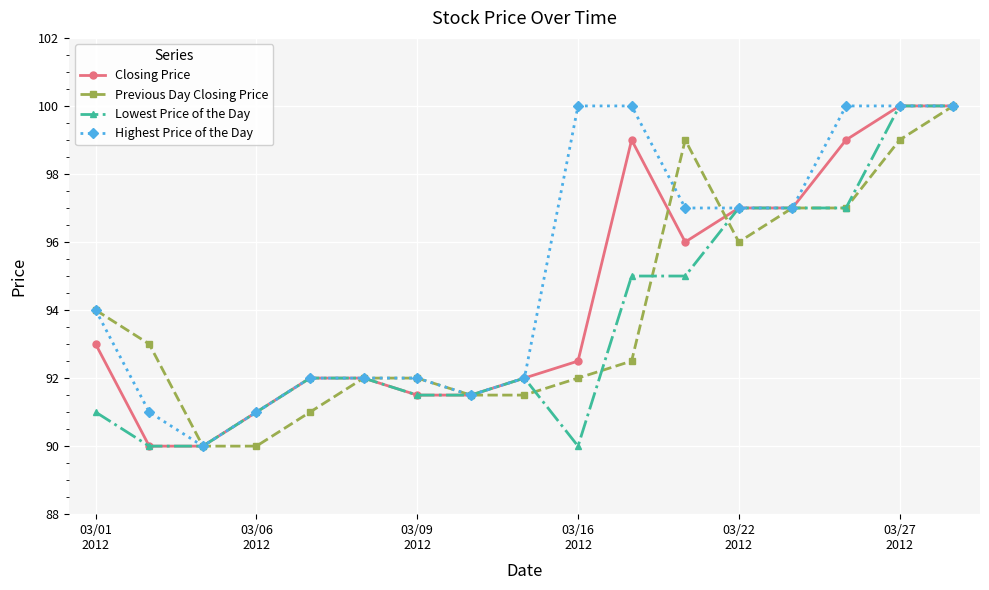

True or false: Closing Price has more than 0 points higher than both neighbors.

True